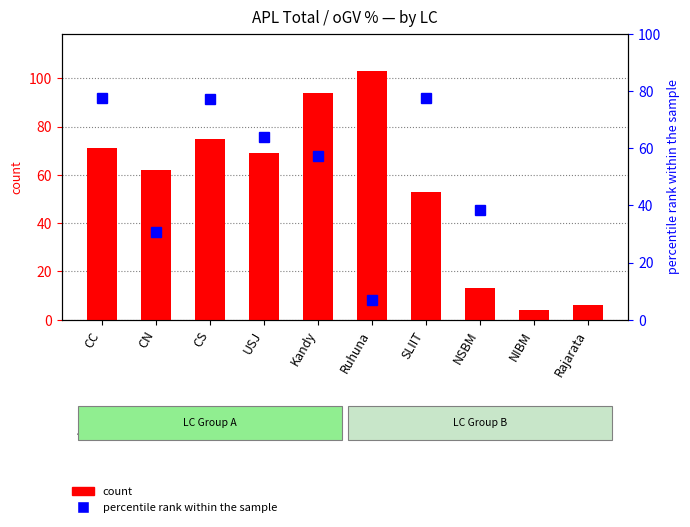

Where does the oGV % of APL series first go above 77?

CC